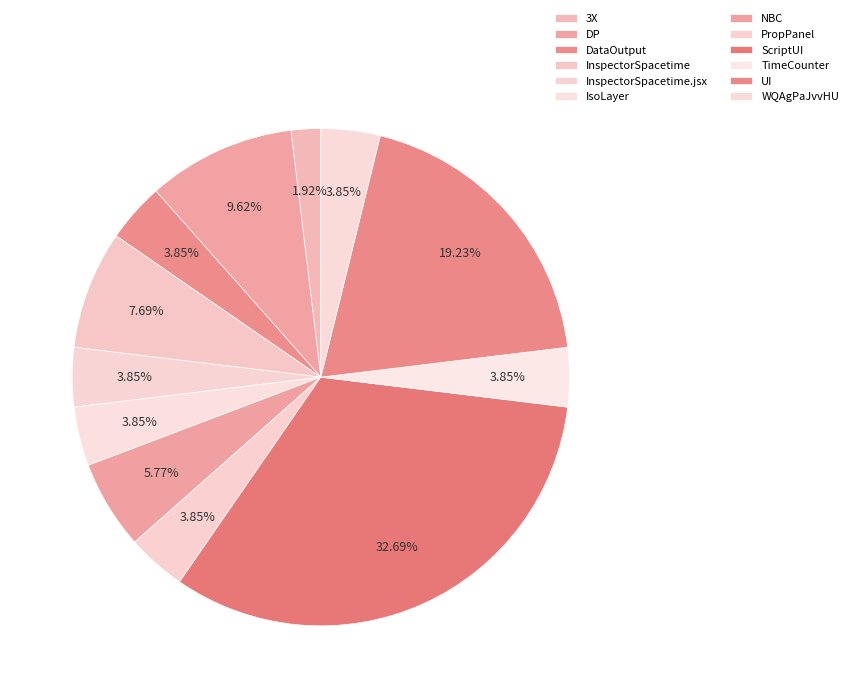

Which slice is the largest?

ScriptUI